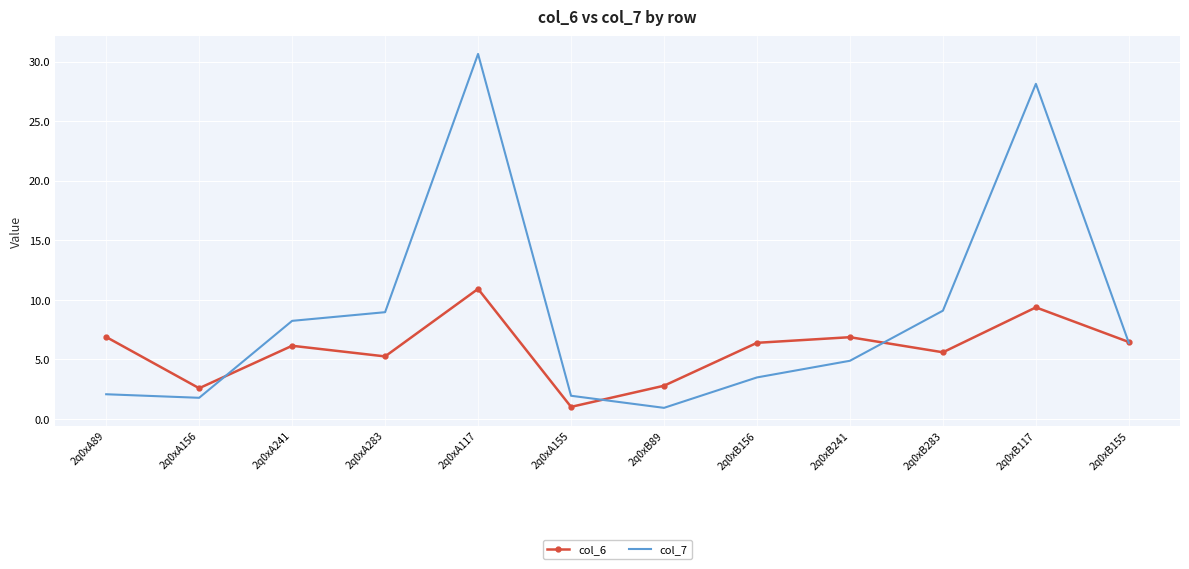

How many series are shown in this chart?

2